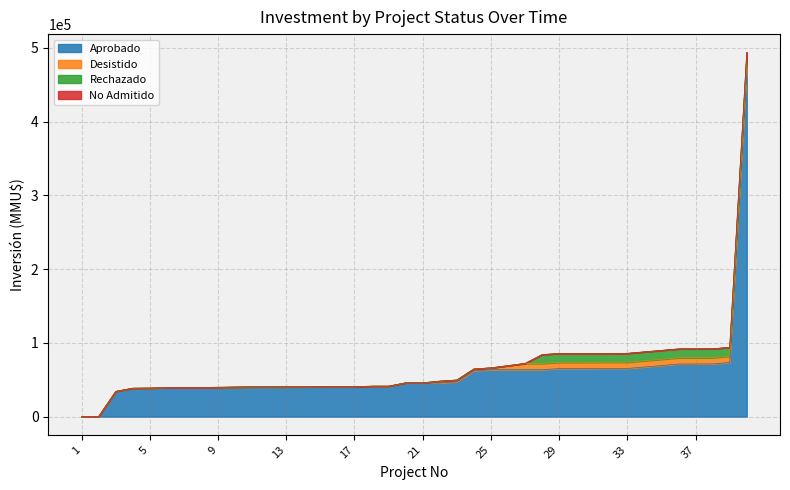

What is the maximum value for Aprobado?

473406